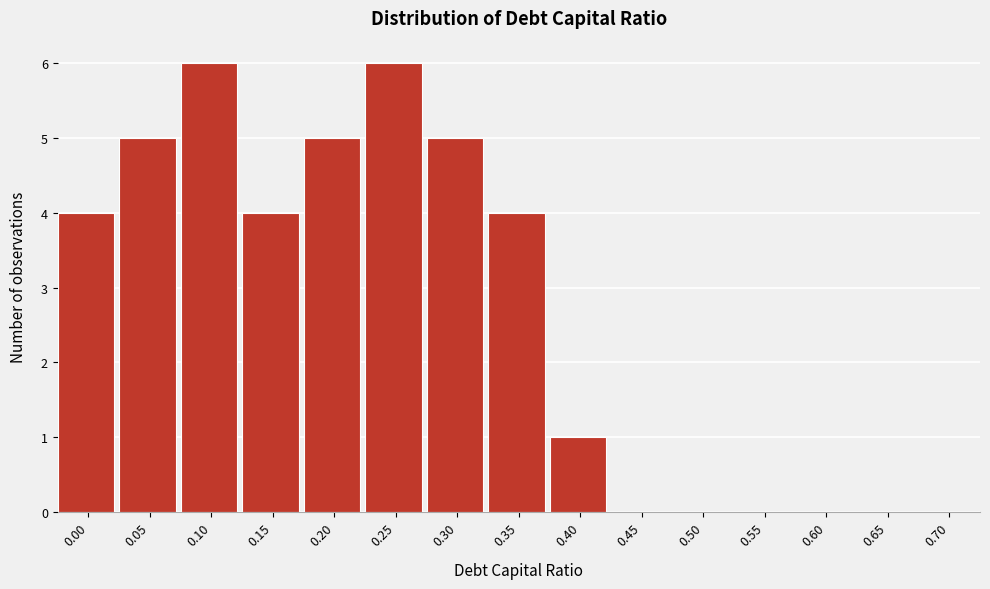

Reading left to right, what are all the values shown in this chart?

0.00=4	0.05=5	0.10=6	0.15=4	0.20=5	0.25=6	0.30=5	0.35=4	0.40=1	0.45=0	0.50=0	0.55=0	0.60=0	0.65=0	0.70=0